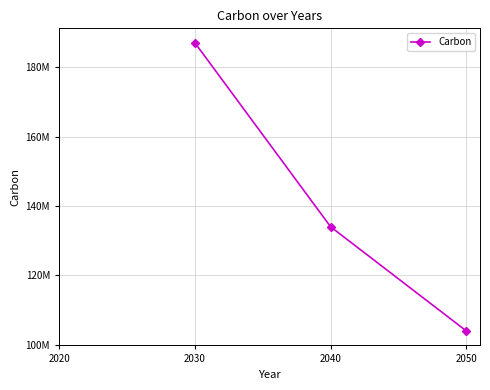

Which category has the highest value across all series?

2030